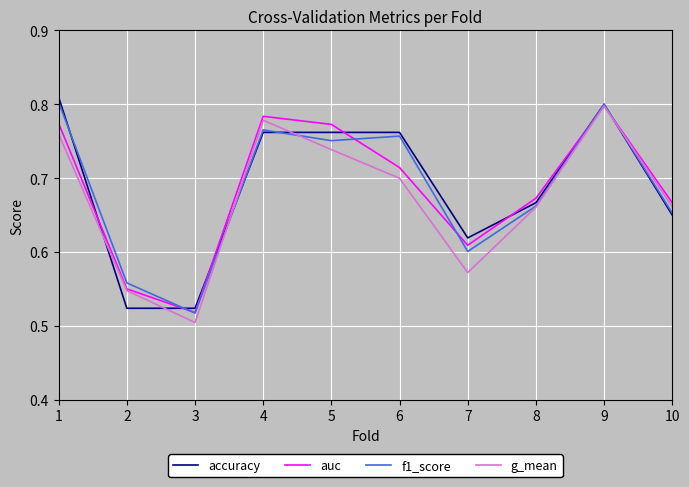

How many lines are shown in the chart?

4